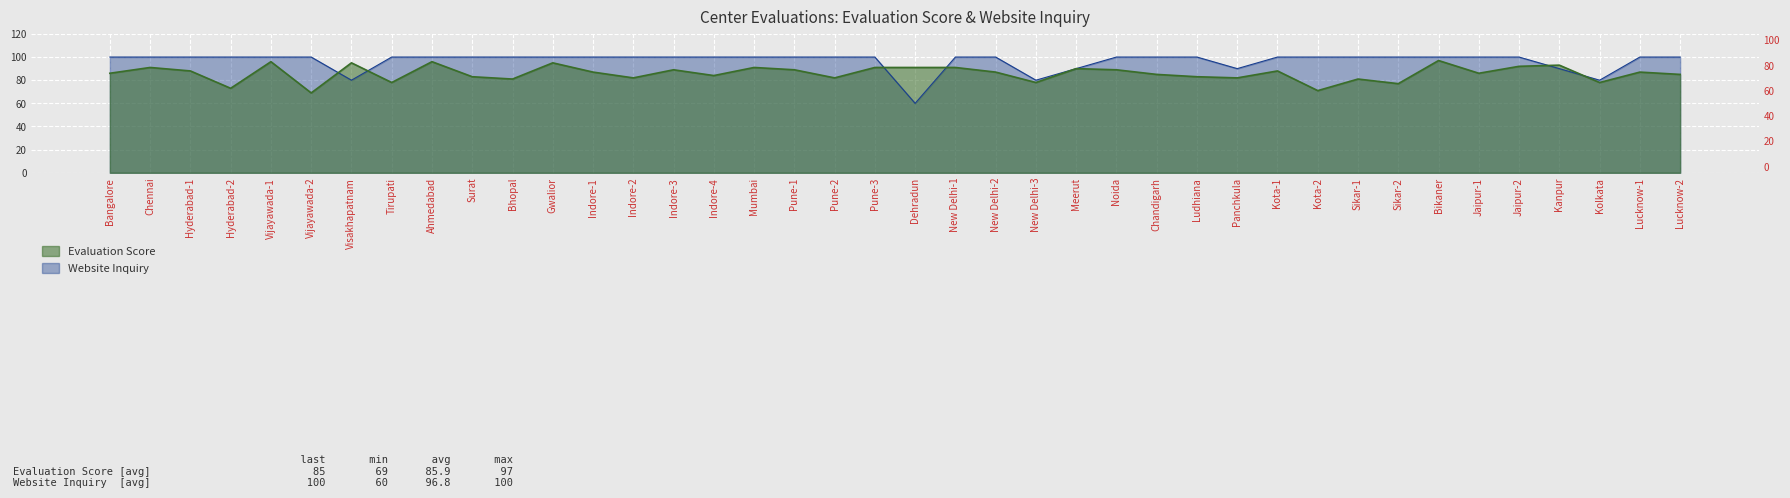

True or false: Website Inquiry has more than 0 interior local peaks.

False